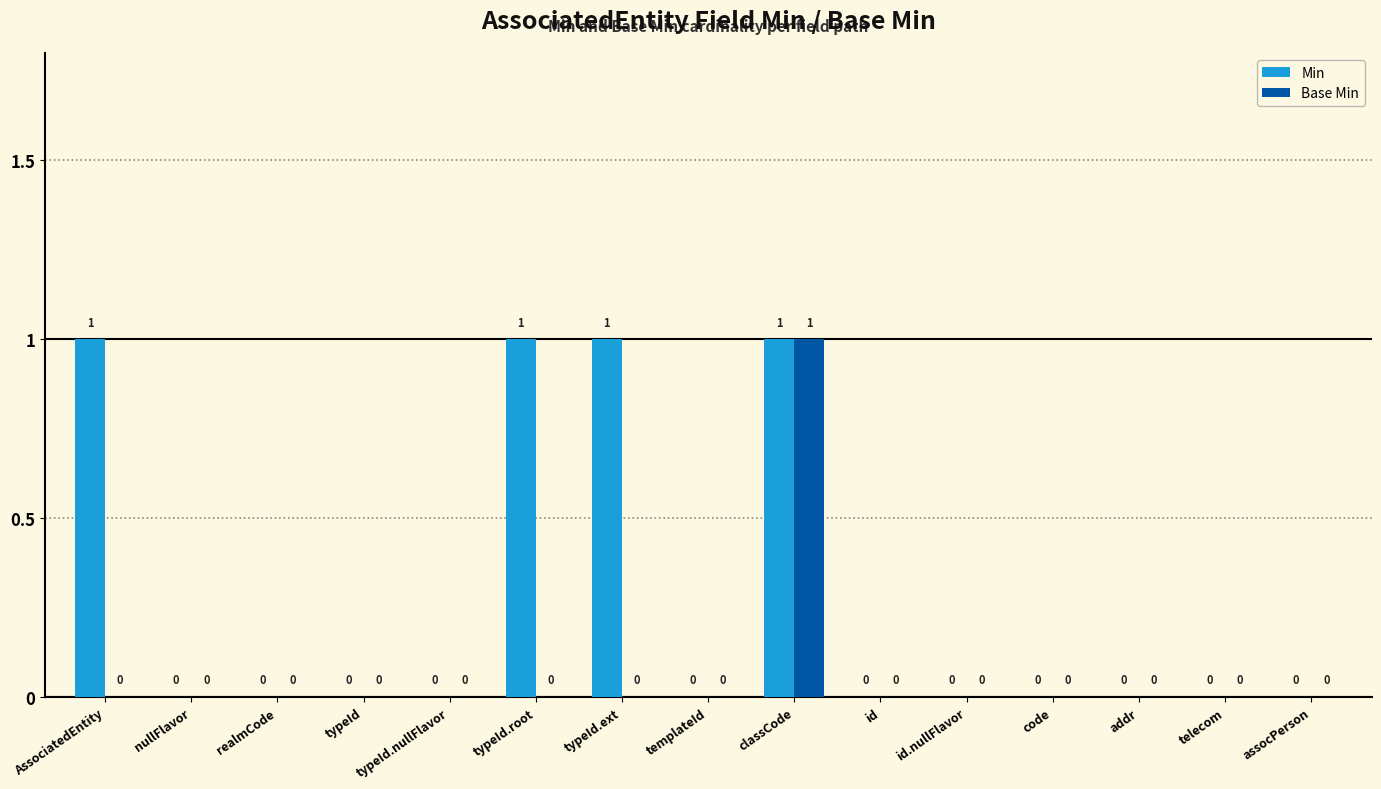

Which series changed the most between typeId.root and id?

Min